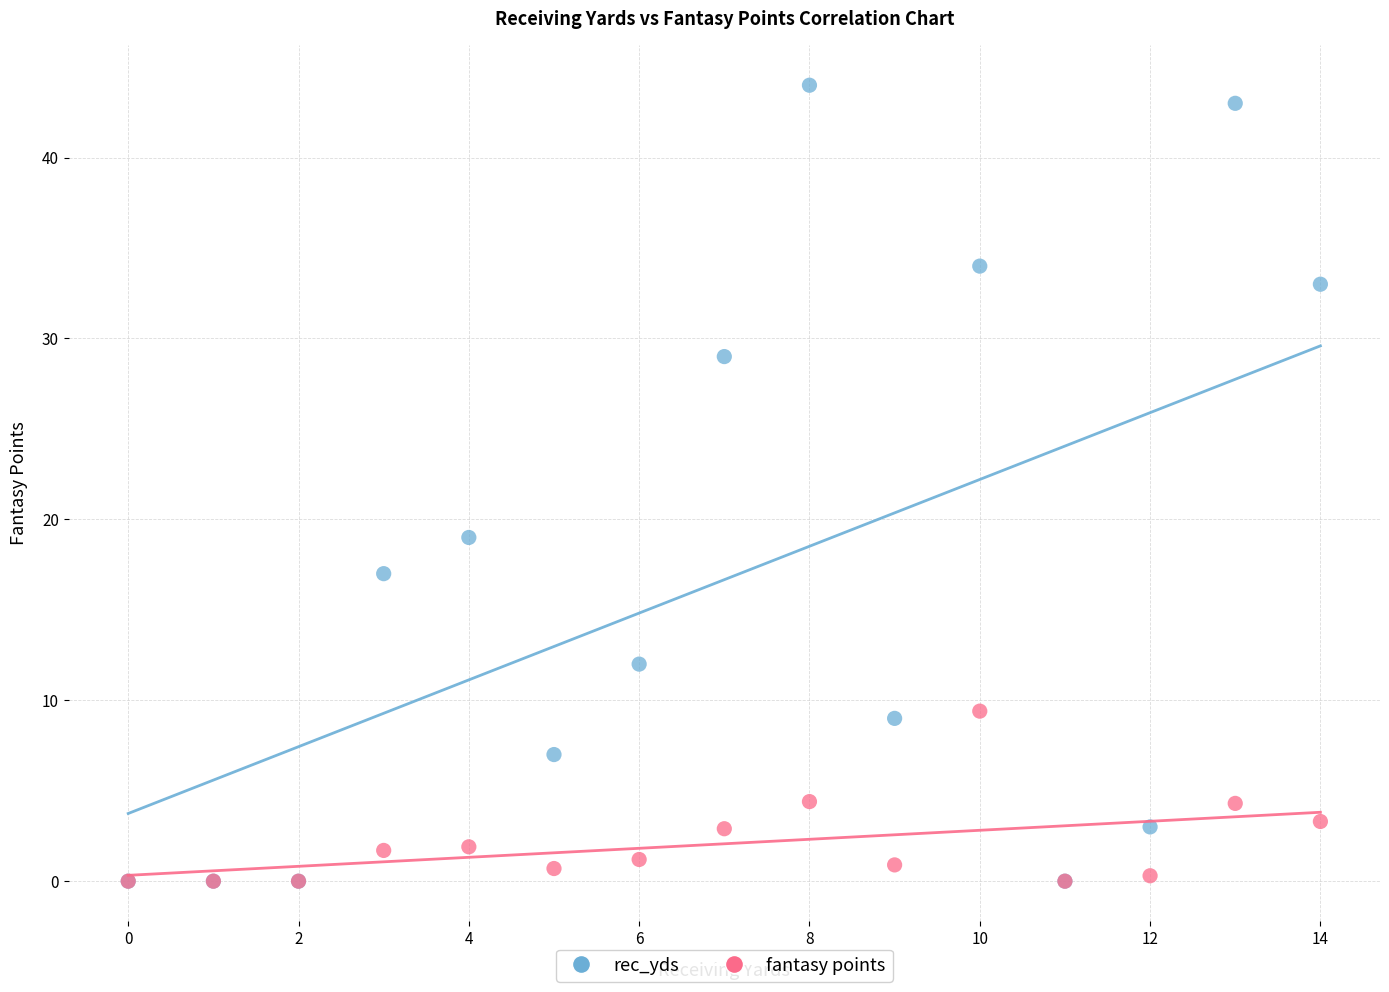

Across all series, what Y value is closest to 22?

19.0